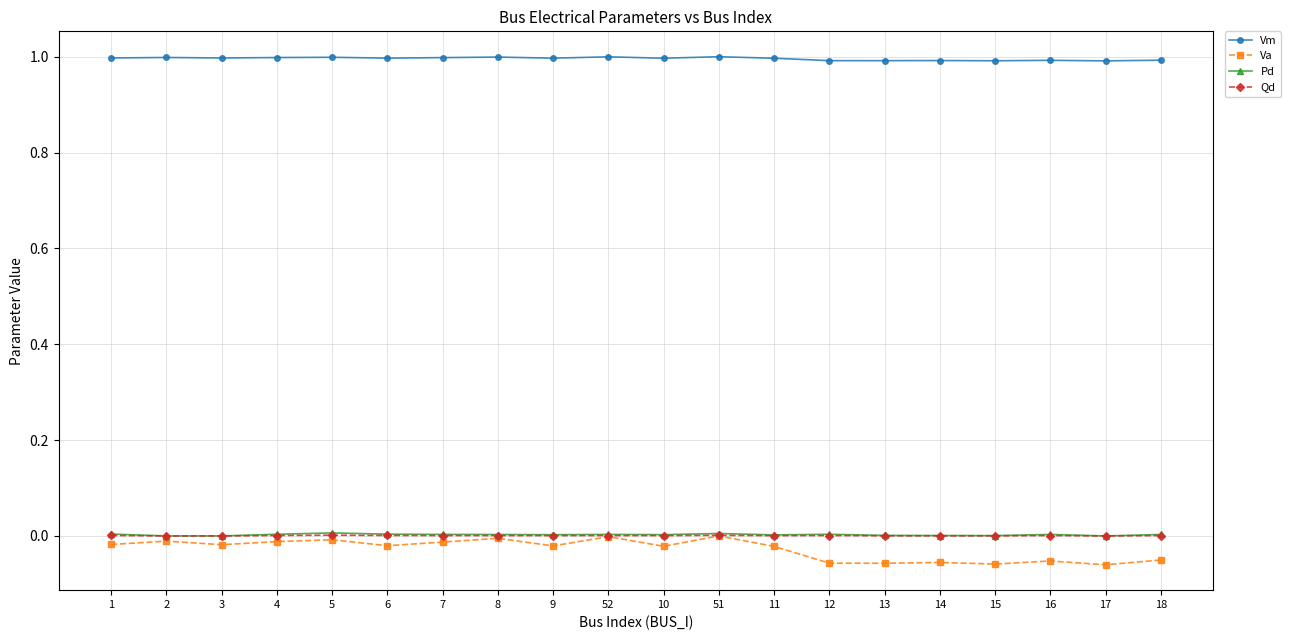

True or false: Pd and Vm cross at least once.

False